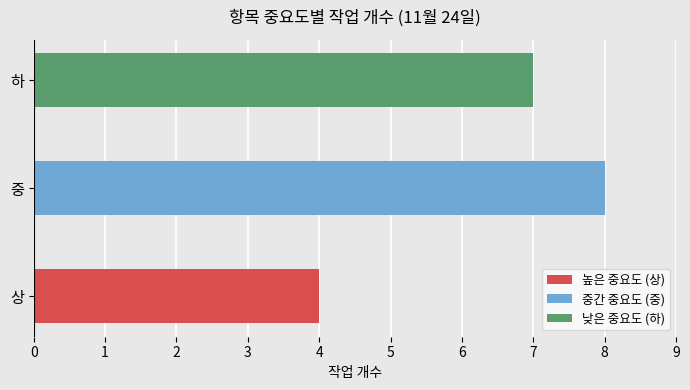

Rank the categories by value from lowest to highest.

상, 하, 중